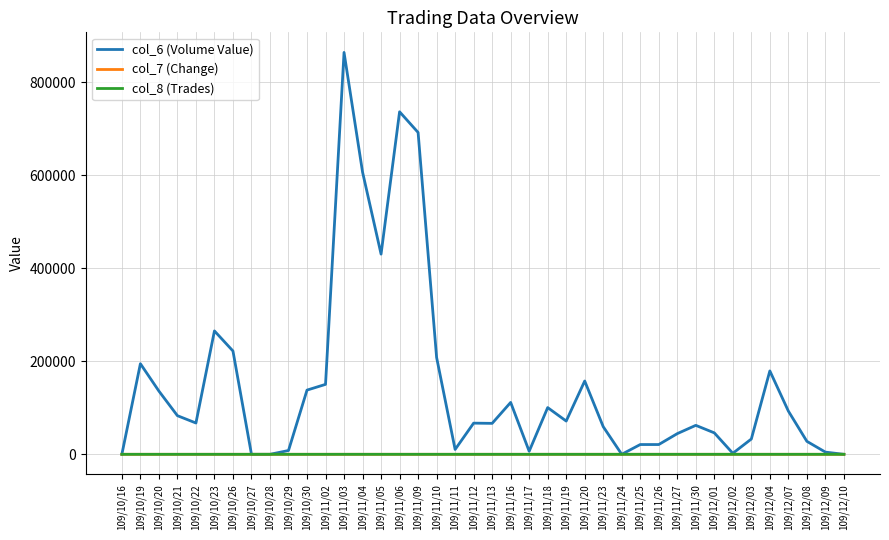

Which label corresponds to the largest value in the chart?

109/11/03